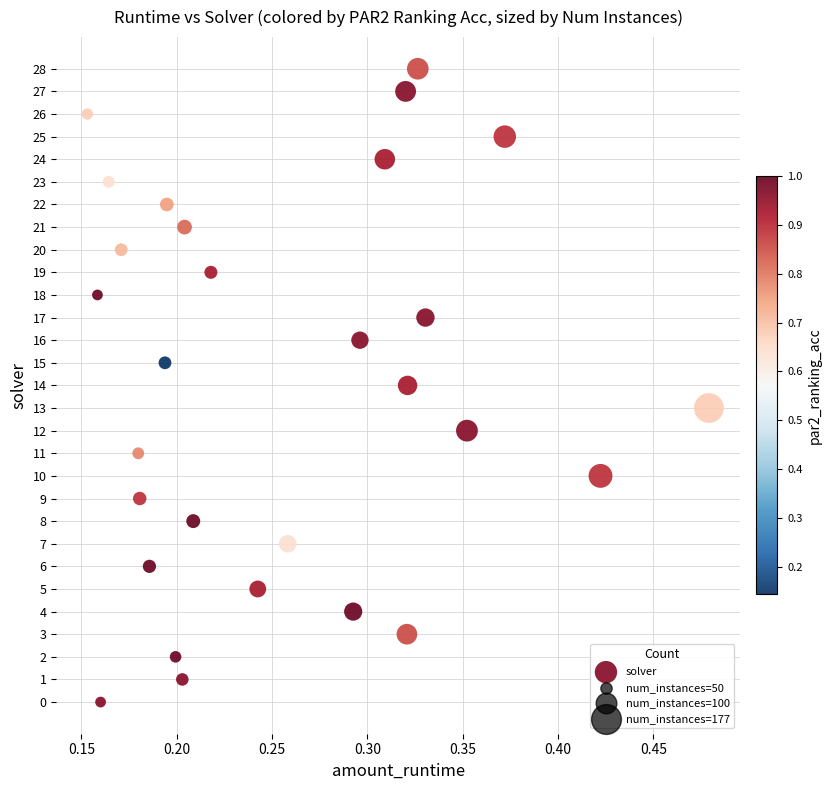

What is the range of Y values (max minus min)?

28